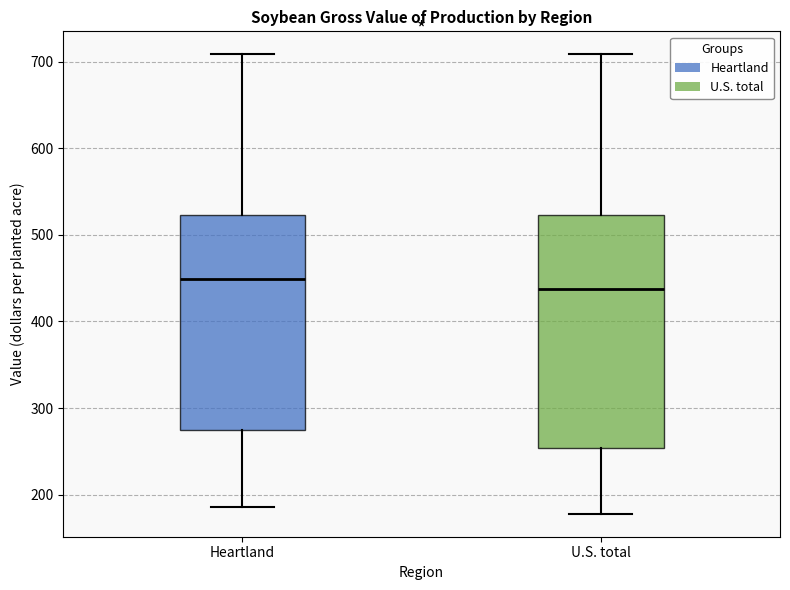

Which box's median line is the highest?

Heartland